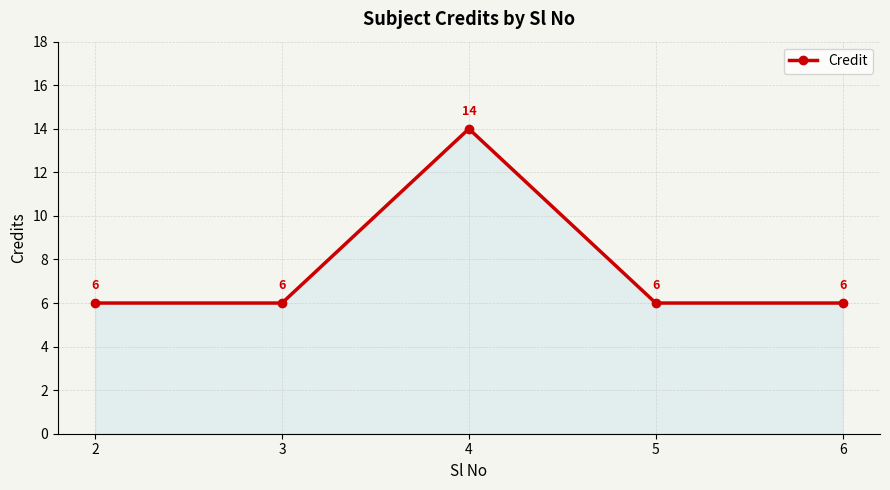

What is the change in value from 2 to 4?

+8